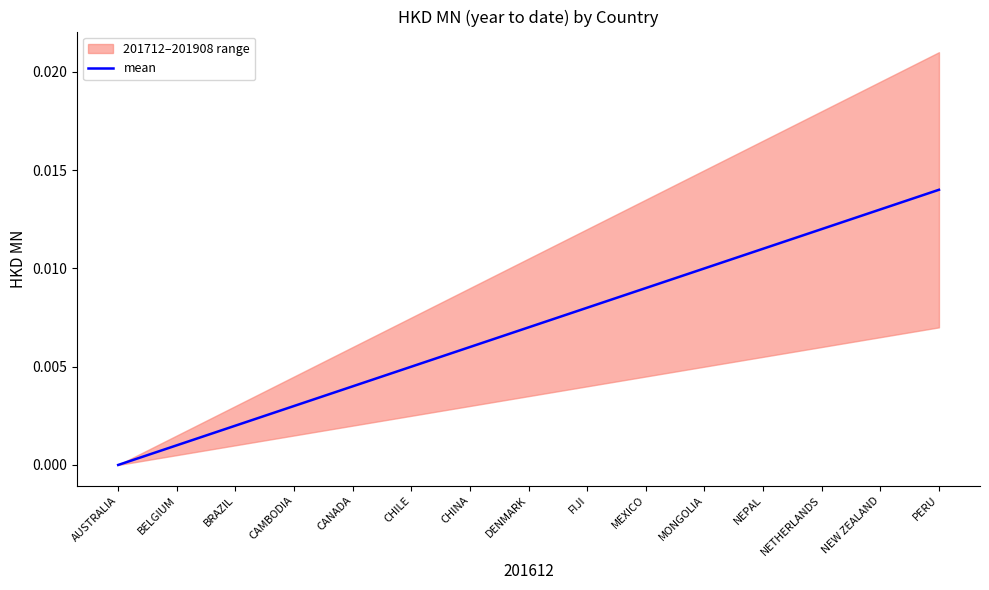

How many values are above zero?

14